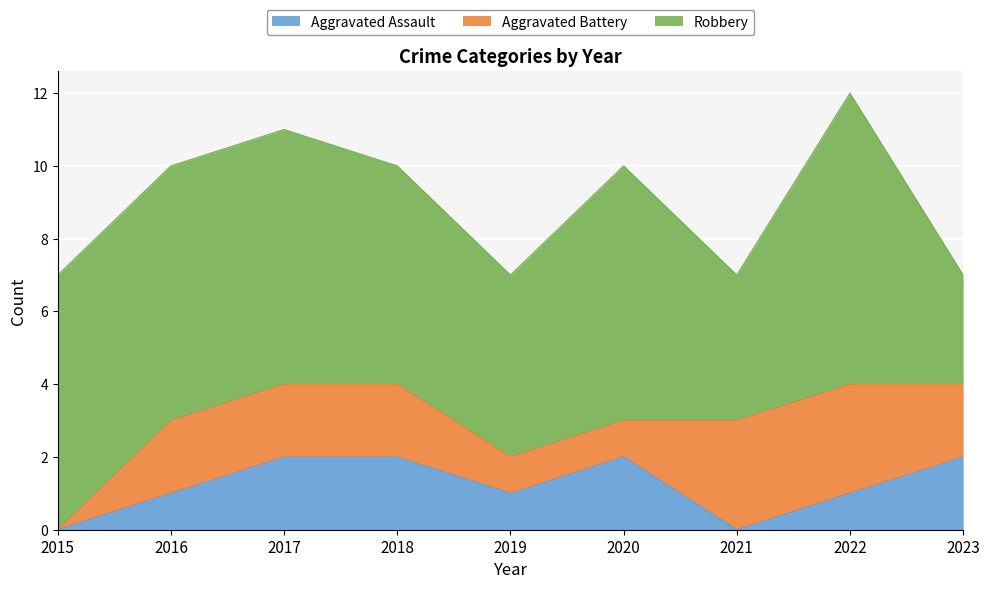

What is the value of the Robbery point at the 6th from the left?

7